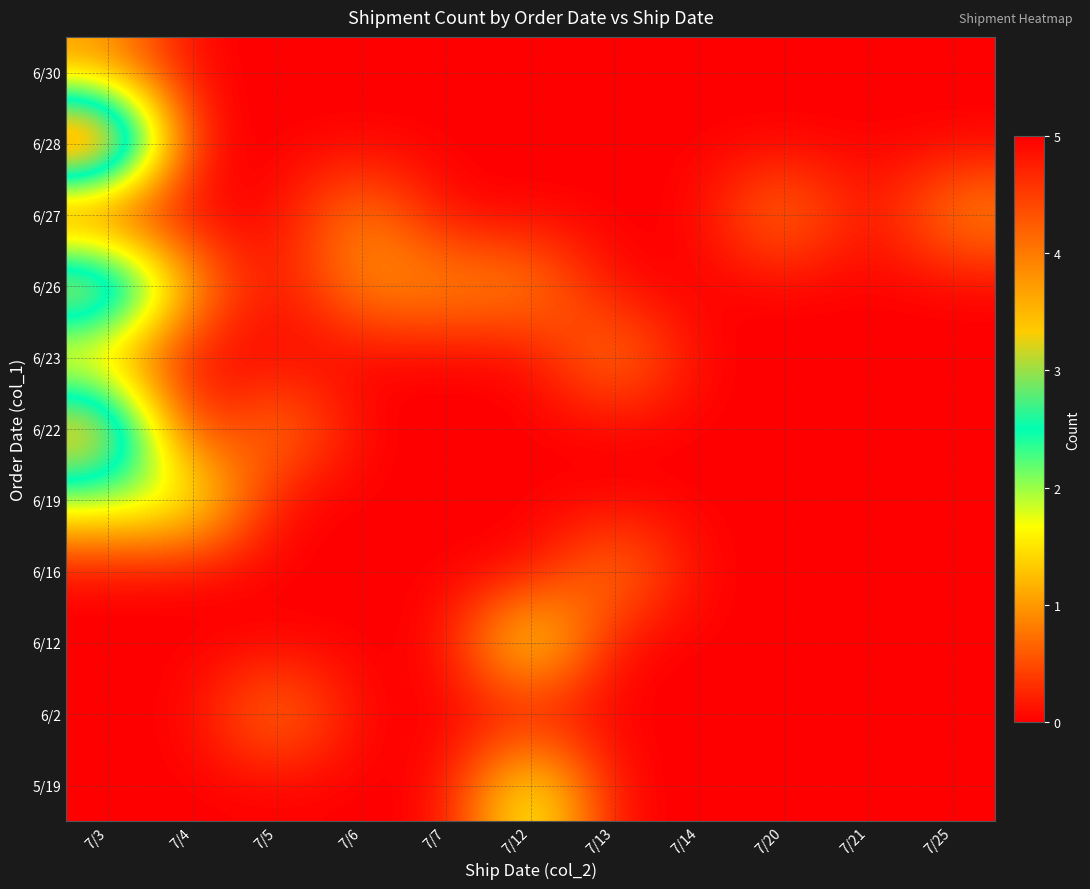

At which category is the sum across all series the highest?

7/3